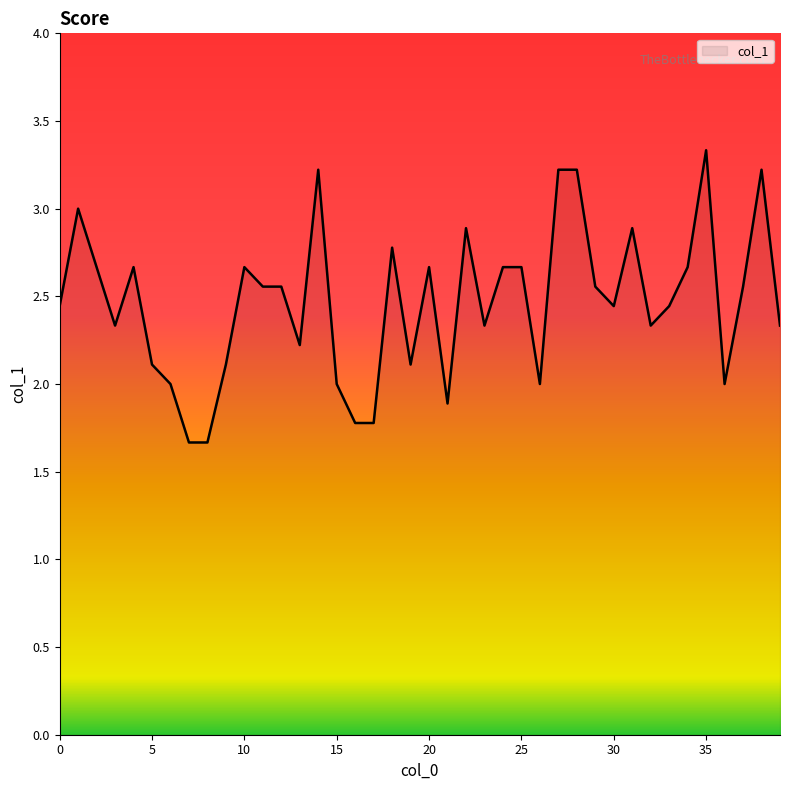

What is the difference between the maximum and minimum values?

1.7